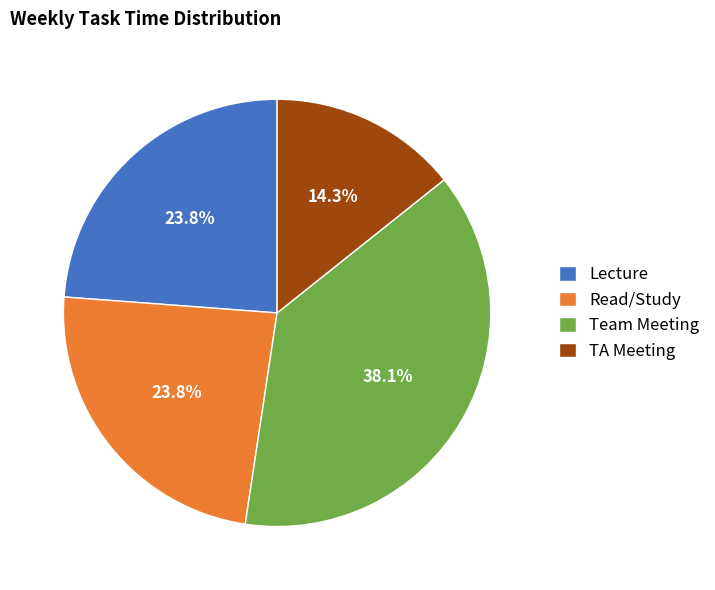

To the nearest percent, what is the average slice percentage?

25%